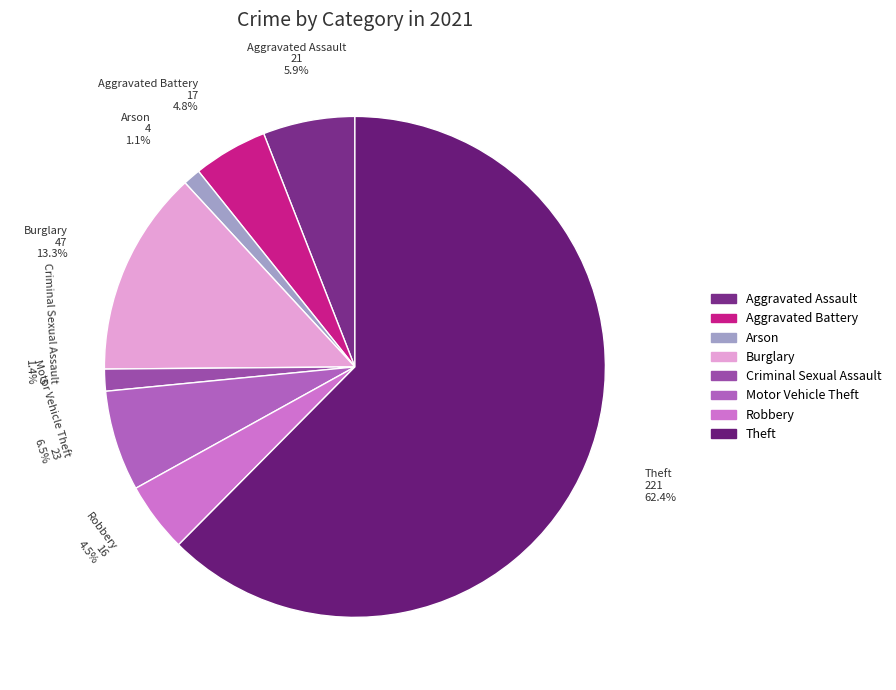

To the nearest percent, what percentage of the pie is Burglary?

13%